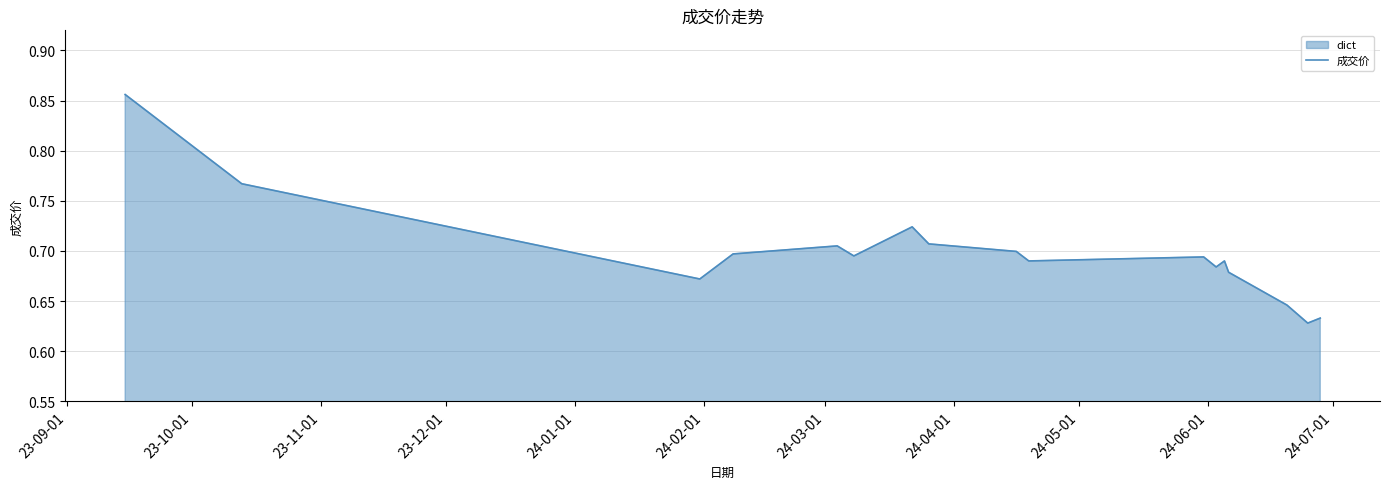

How many lines are shown in the chart?

1